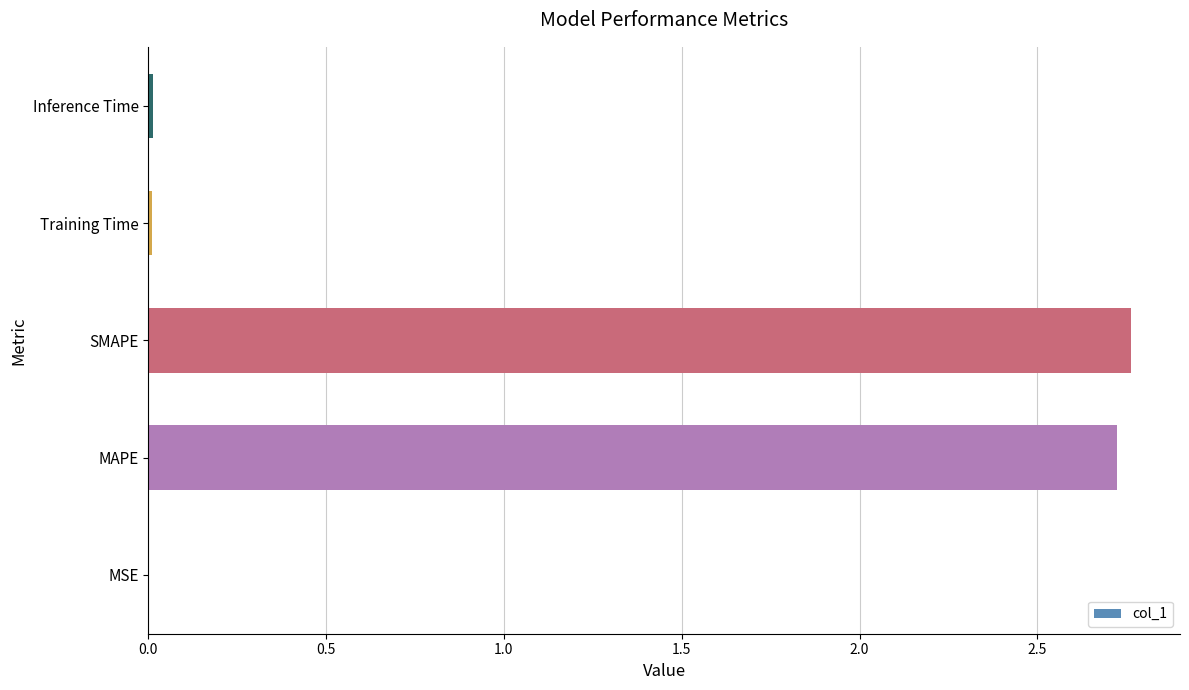

Which has a higher value, Inference Time or MAPE?

MAPE